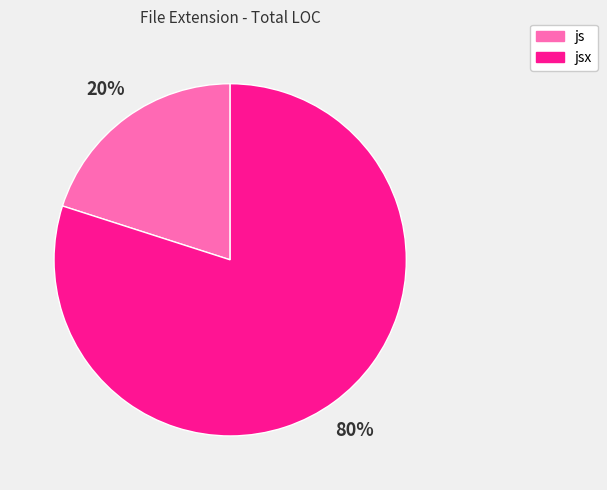

To the nearest percent, what is the combined percentage of js and jsx?

100%